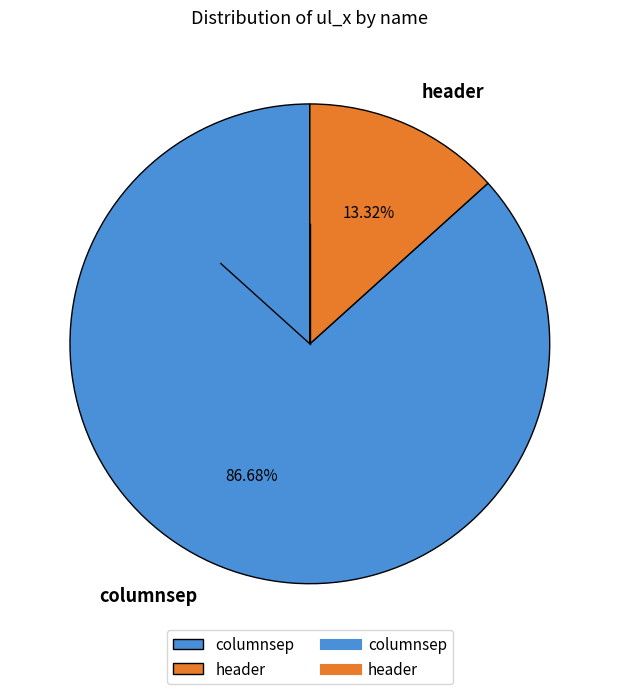

Between columnsep and header, which is larger?

columnsep